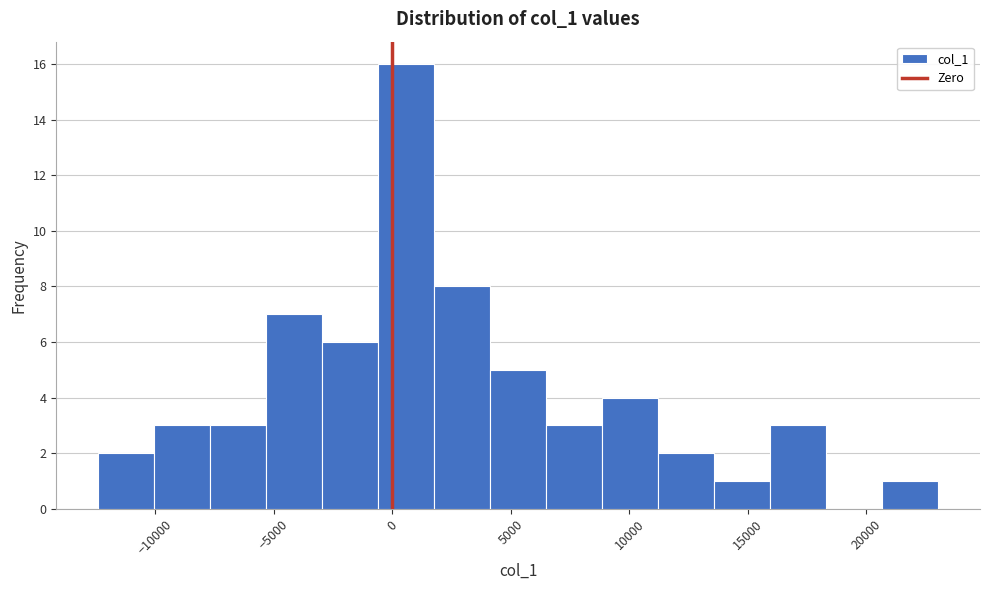

What is the height of the bar covering 16000 to 18500 on the x-axis? Neither the bar edges nor the heights are printed on the chart, so give them approximately, as read against the axes.

3